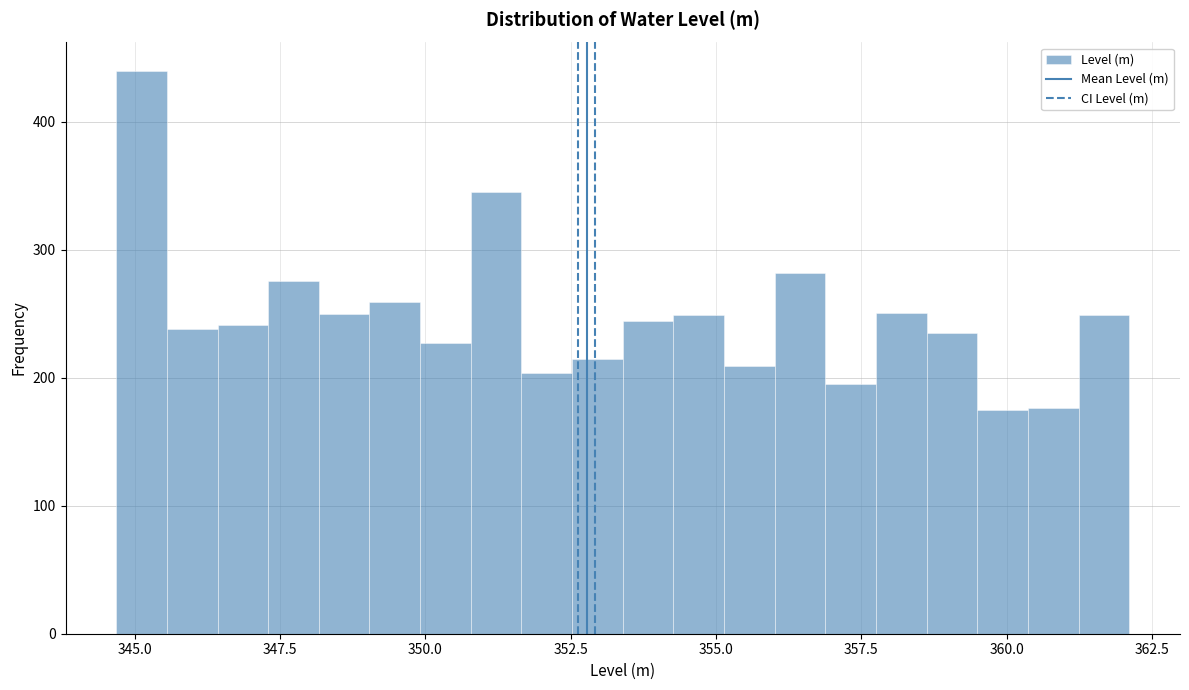

Read against the x-axis, roughly where is the centre of the tallest bar?

345.0